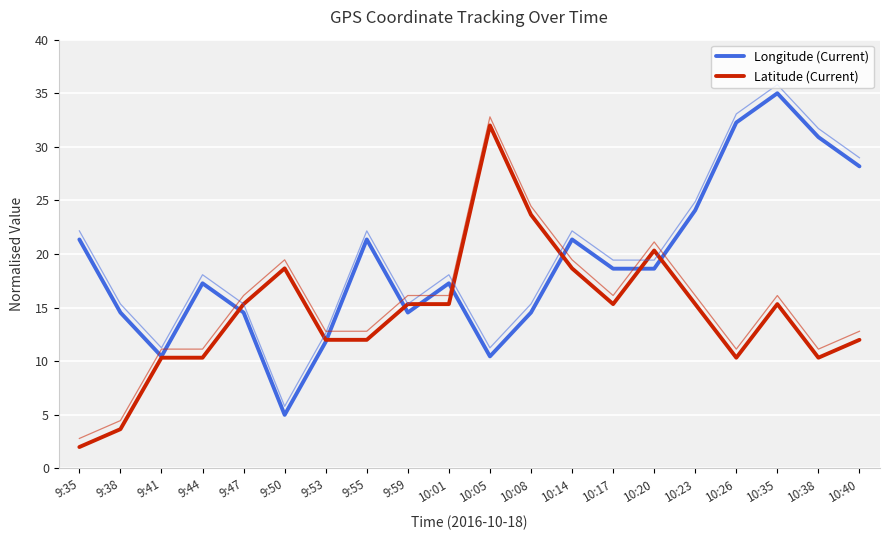

Rank the series at 9:44 from lowest to highest value.

Latitude (Current), Longitude (Current)